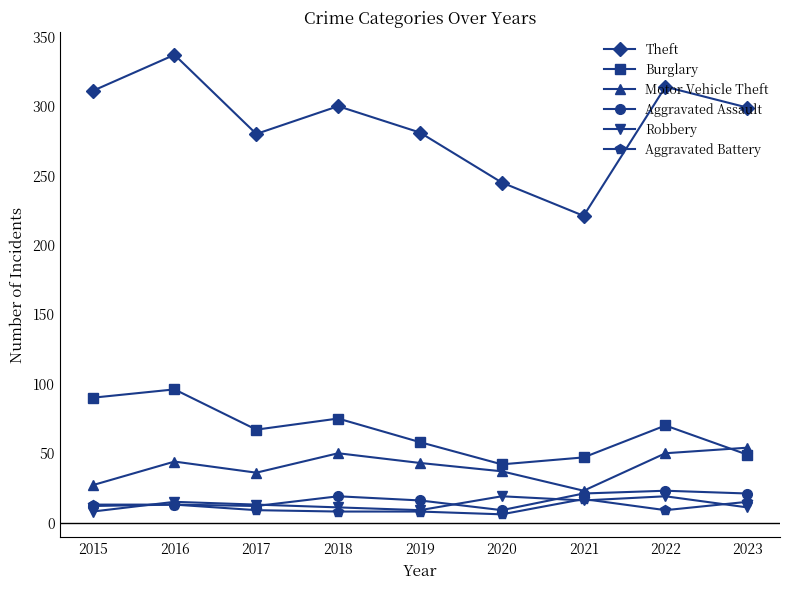

How many series are shown in this chart?

6